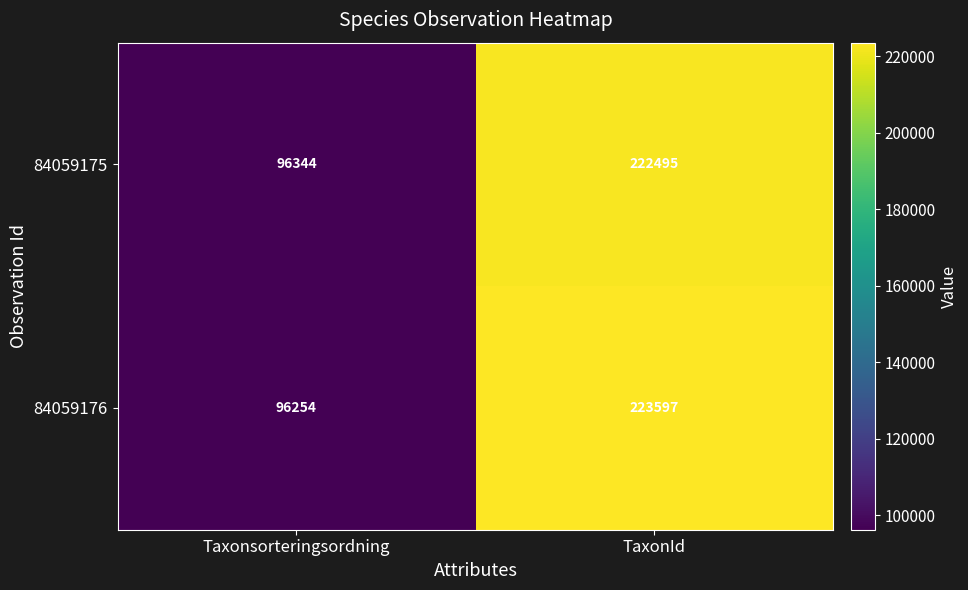

What is the difference between the maximum and minimum values in the 84059175 series?

126151